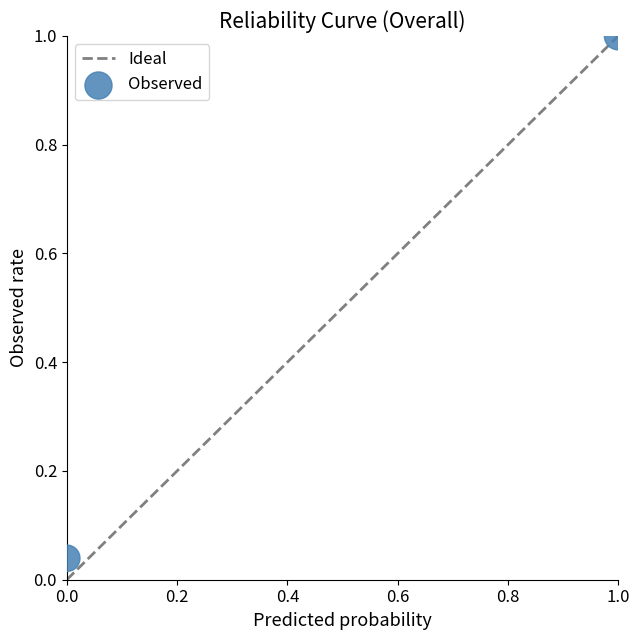

What is the average Y value?

0.5